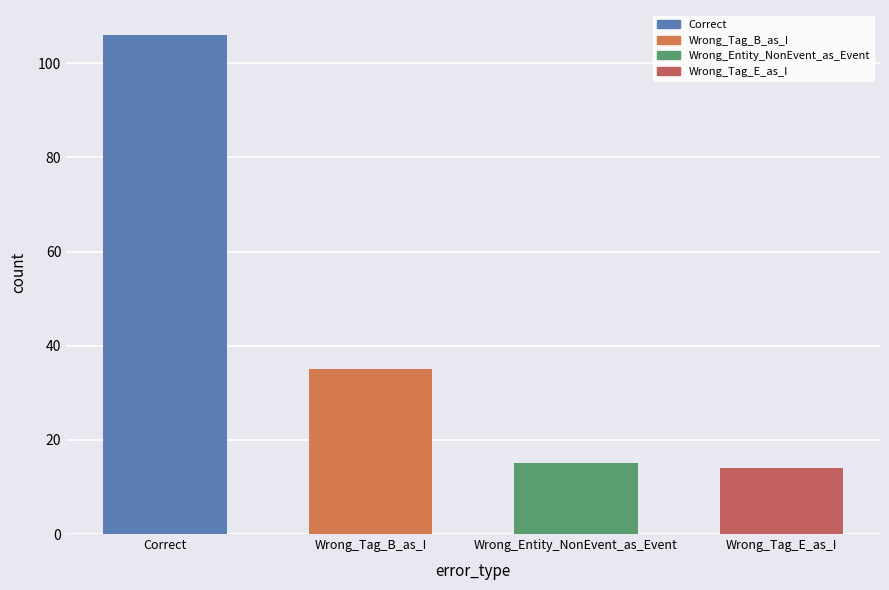

What is the average value?

42